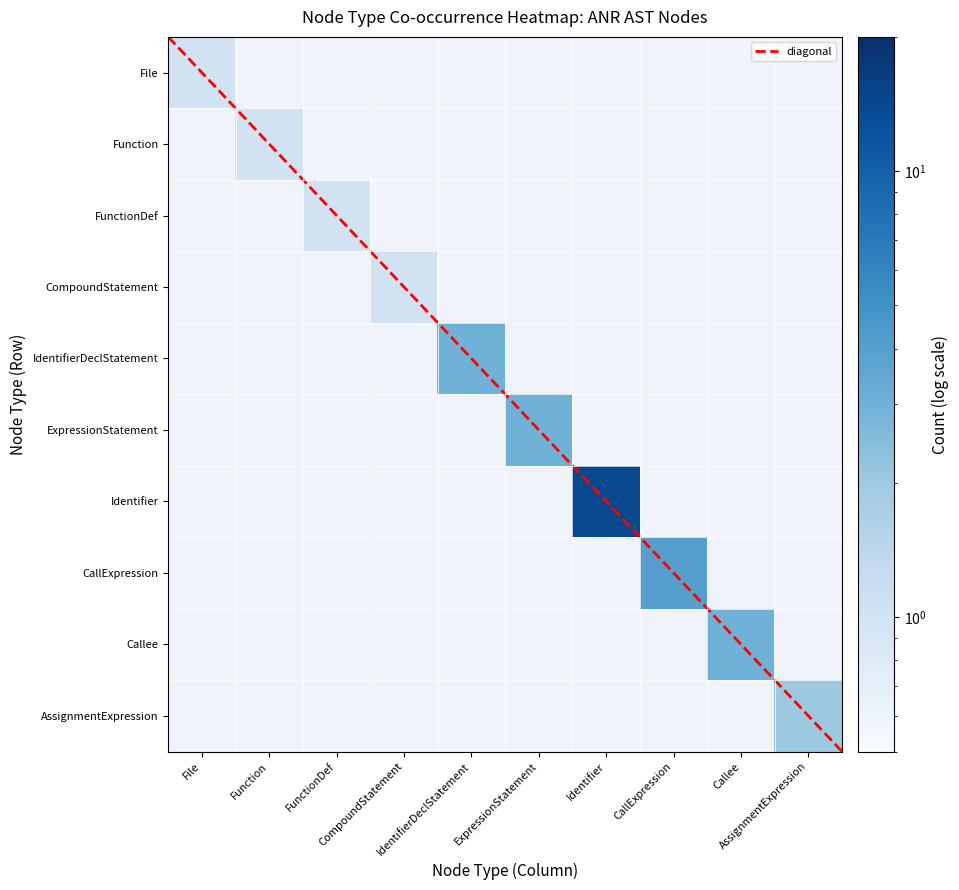

What is the sum of all IdentifierDeclStatement values?

3